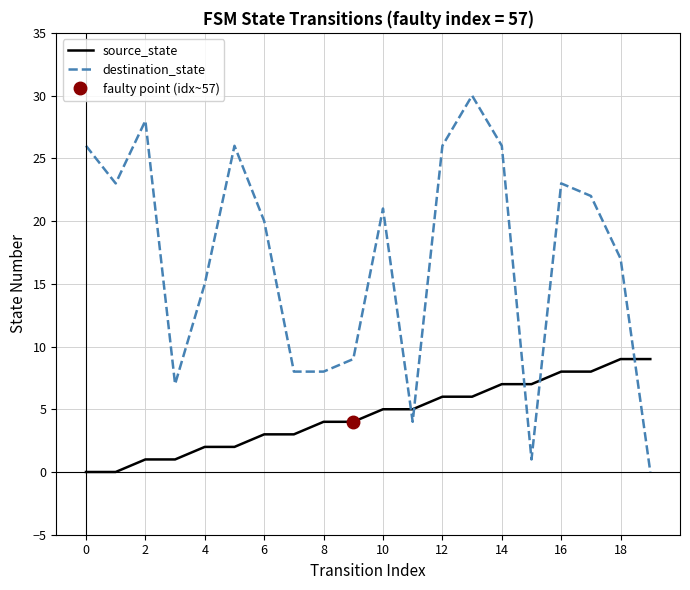

Which series ends up on top after the final intersection of destination_state and source_state?

source_state